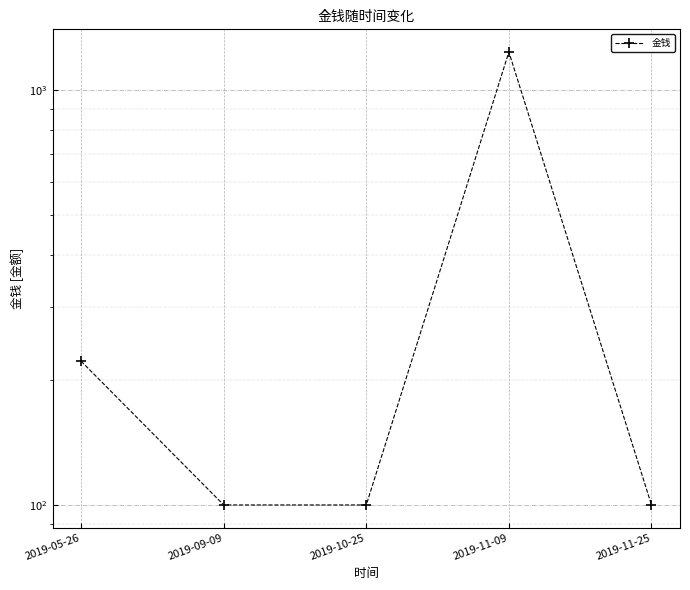

Reading left to right, list all the values displayed in this chart.

2019-05-26=222	2019-09-09=100	2019-10-25=100	2019-11-09=1233	2019-11-25=100